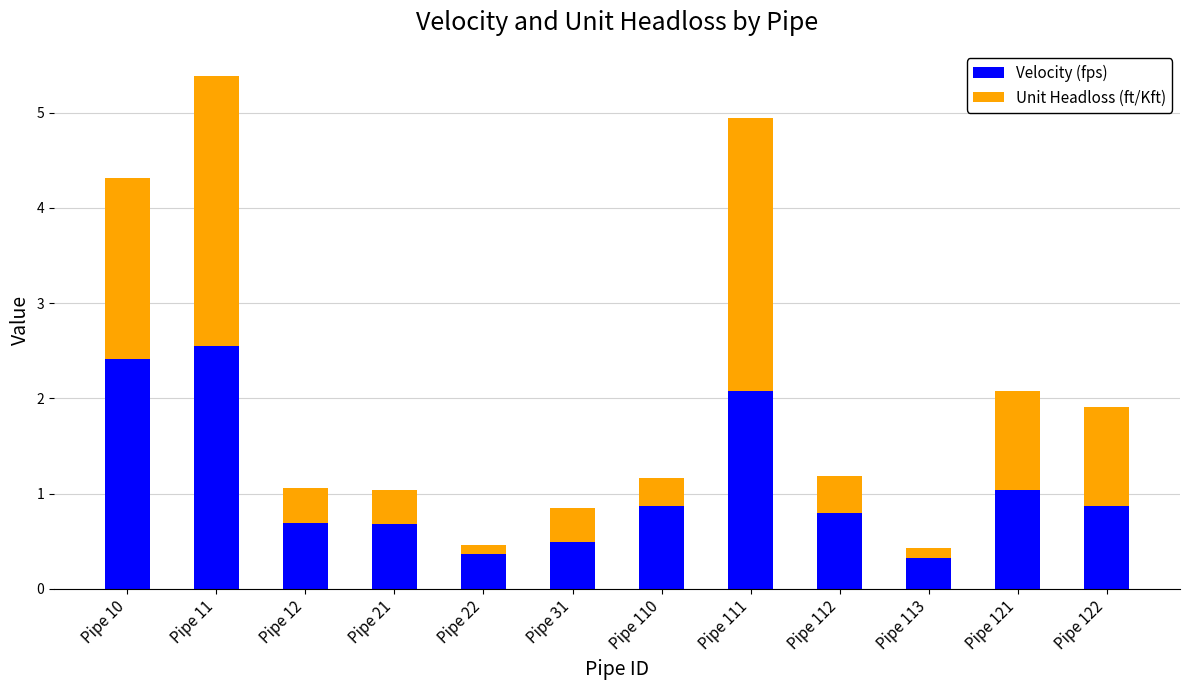

What is the difference between the Velocity (fps) values at Pipe 21 and Pipe 121?

0.4